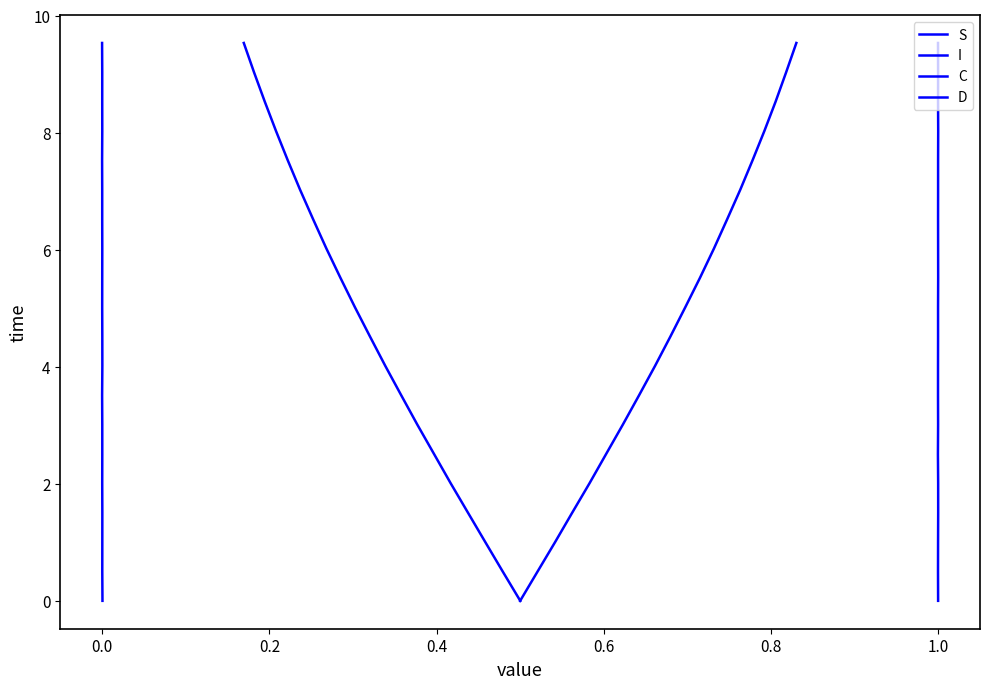

Rank the series at 0.8 from lowest to highest value.

S, I, C, D